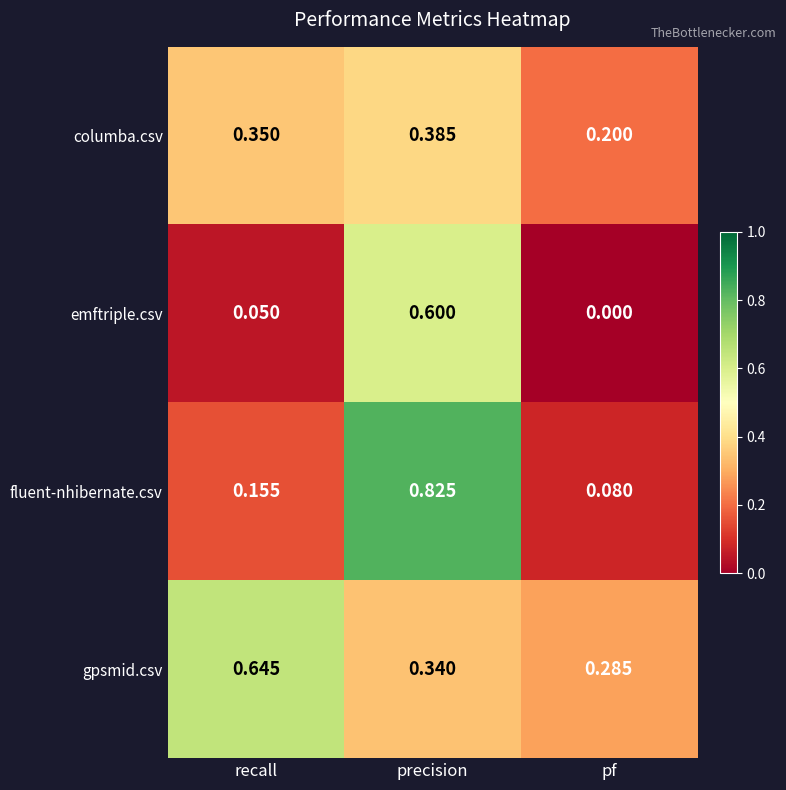

At which label is emftriple.csv closest to 0?

pf